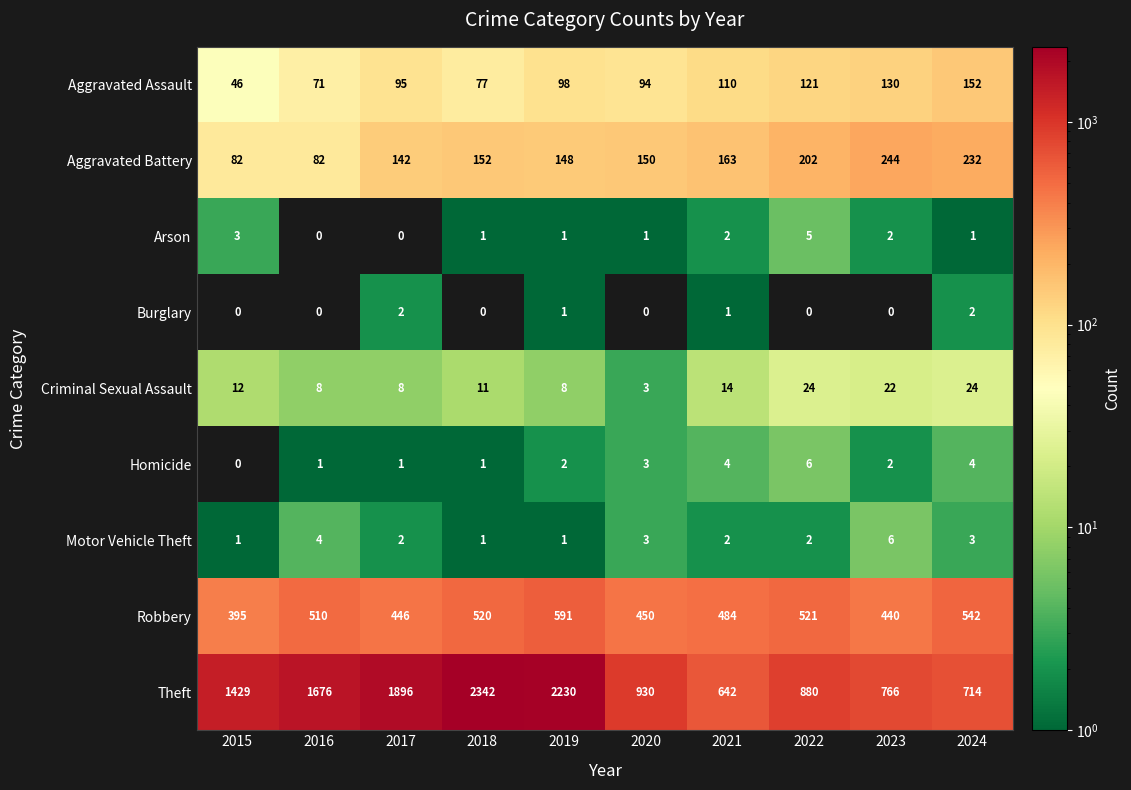

What is the sum of the Robbery values at 2018 and 2024?

1062